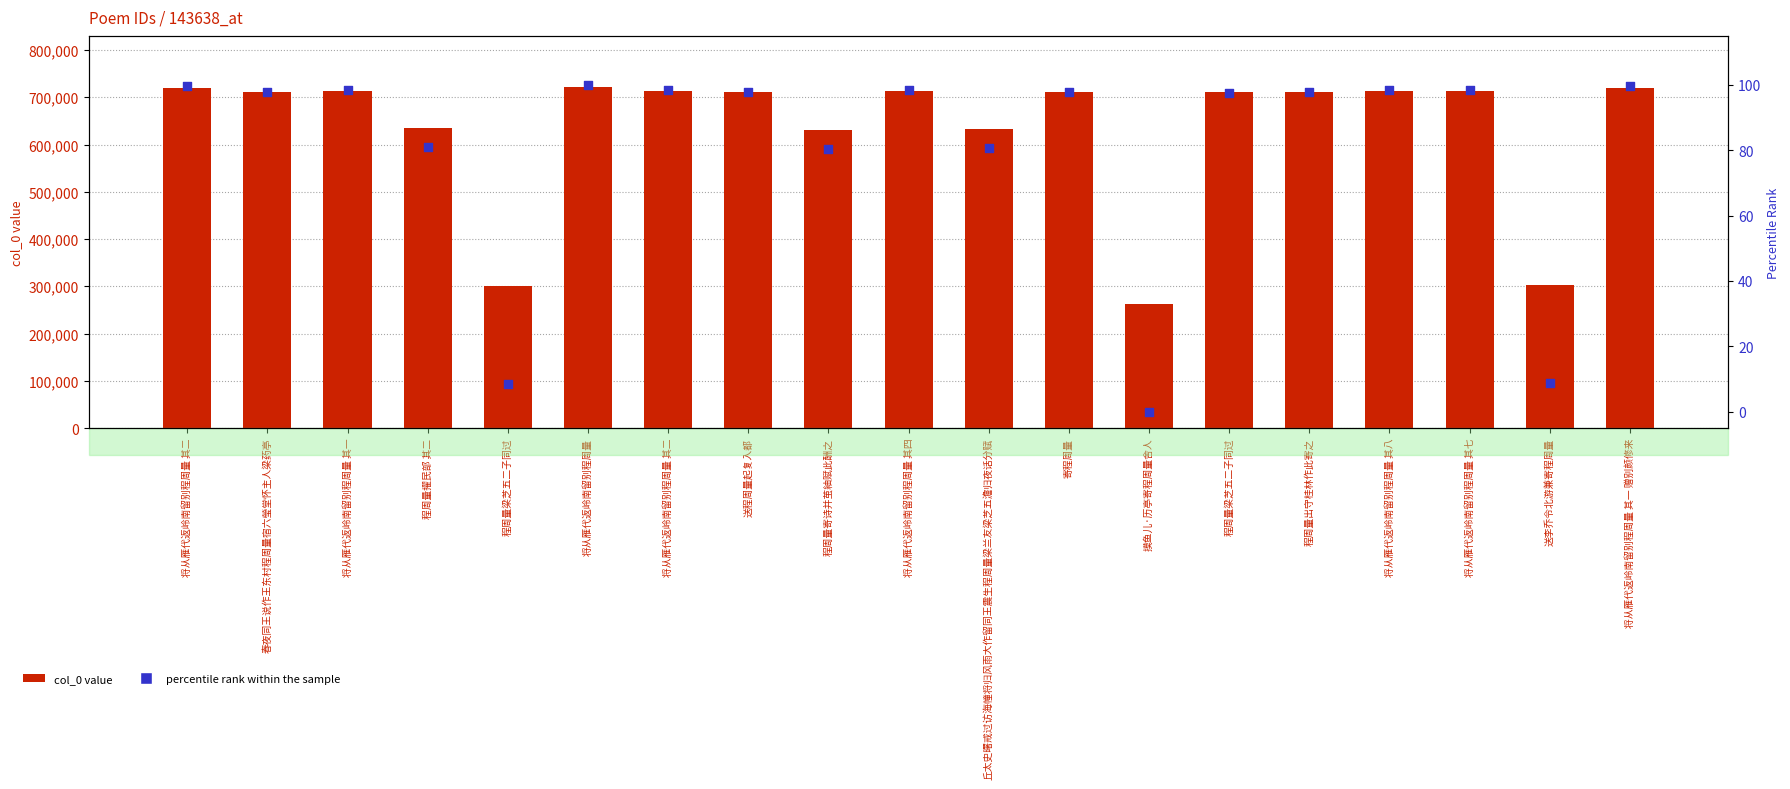

At which category is the sum across all series the highest?

将从雁代返岭南留别程周量